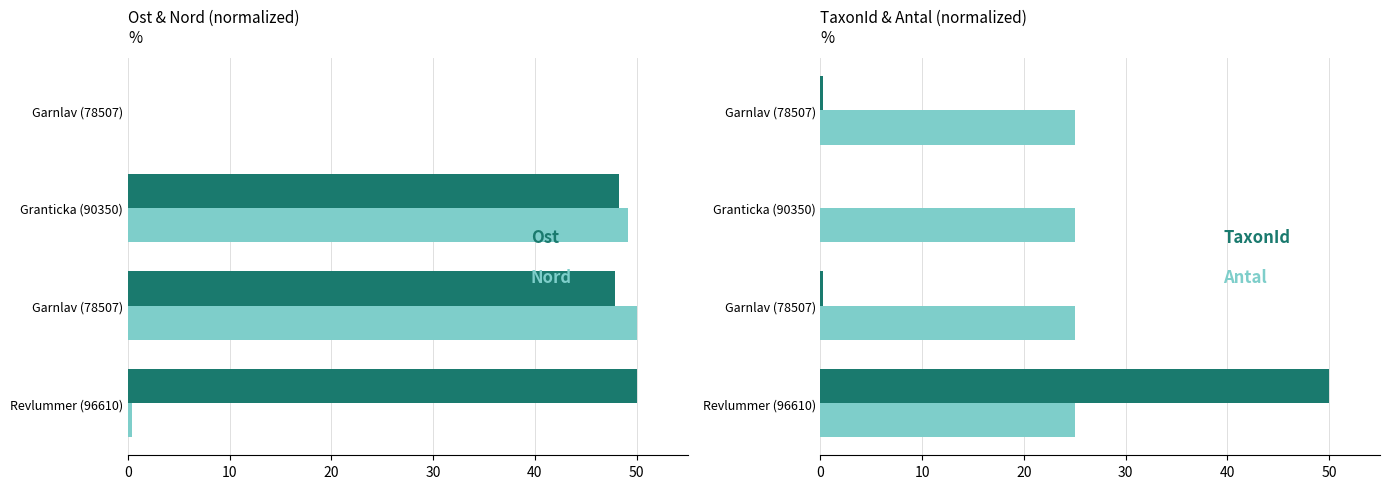

Which series has the largest total across all categories?

Ost